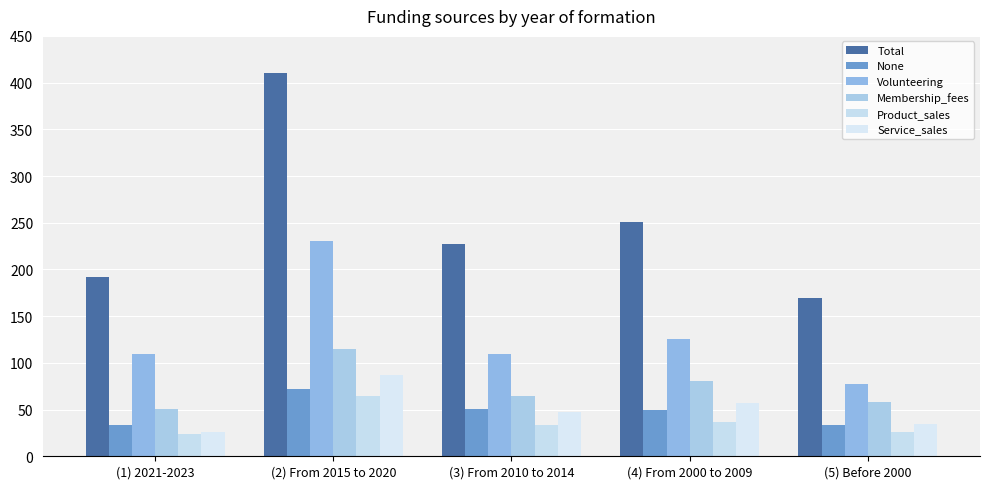

How many bars are there in total?

30